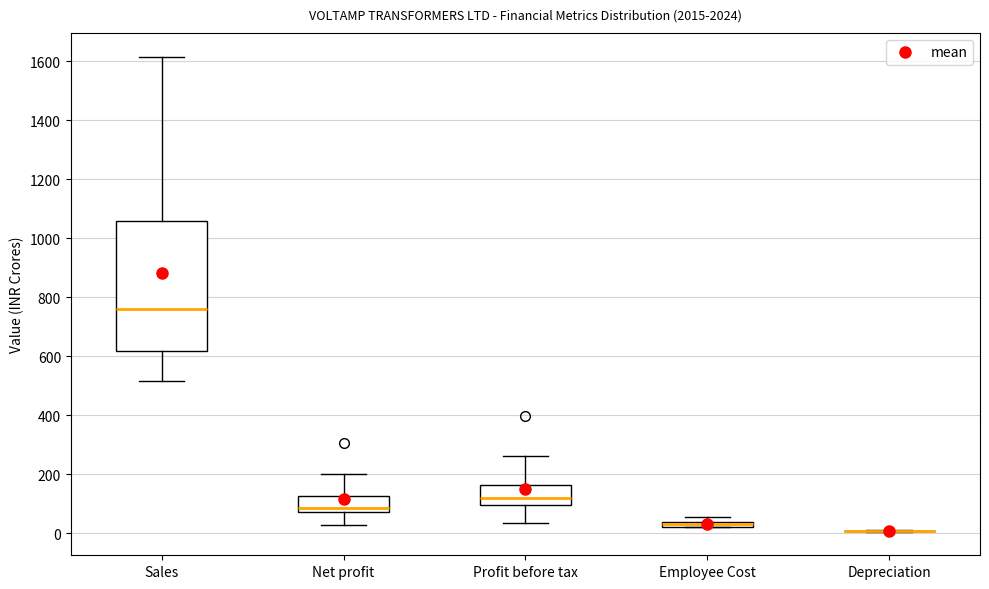

Comparing the boxes themselves (not the whiskers), which one is the tallest?

Sales